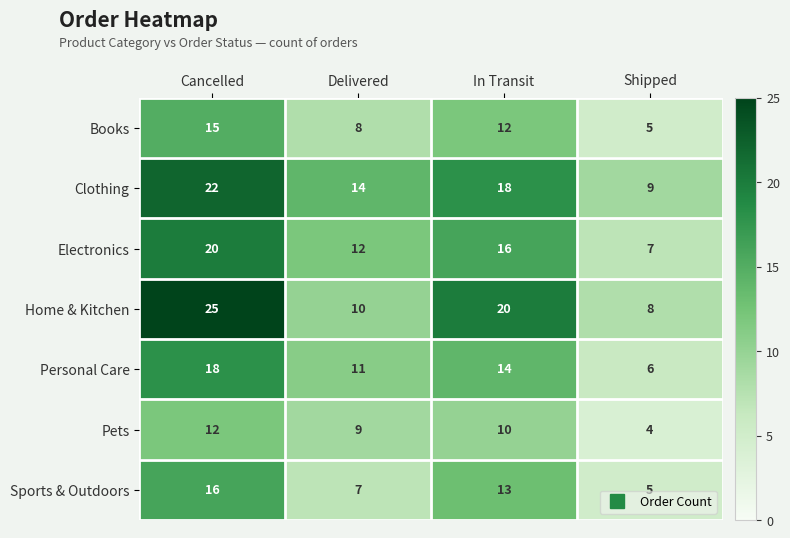

Rank the categories by Clothing value from lowest to highest.

Shipped, Delivered, In Transit, Cancelled